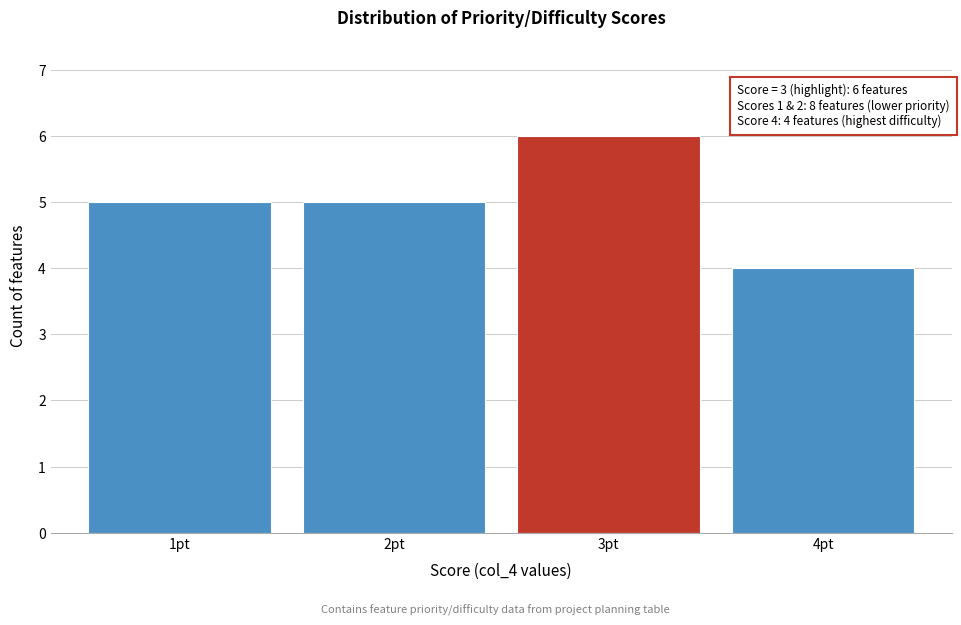

Reading left to right, transcribe all the data shown in this chart.

5	5	6	4